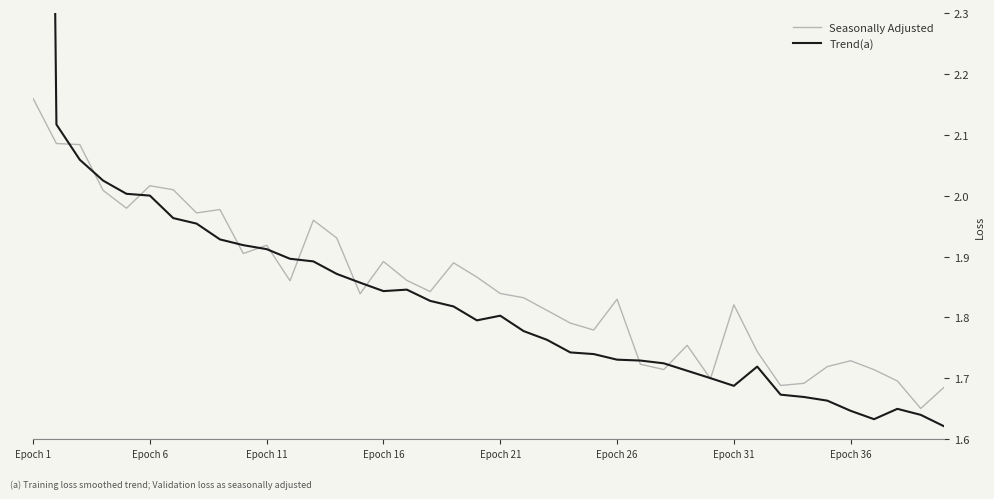

What is the average value of the Seasonally Adjusted series?

1.8